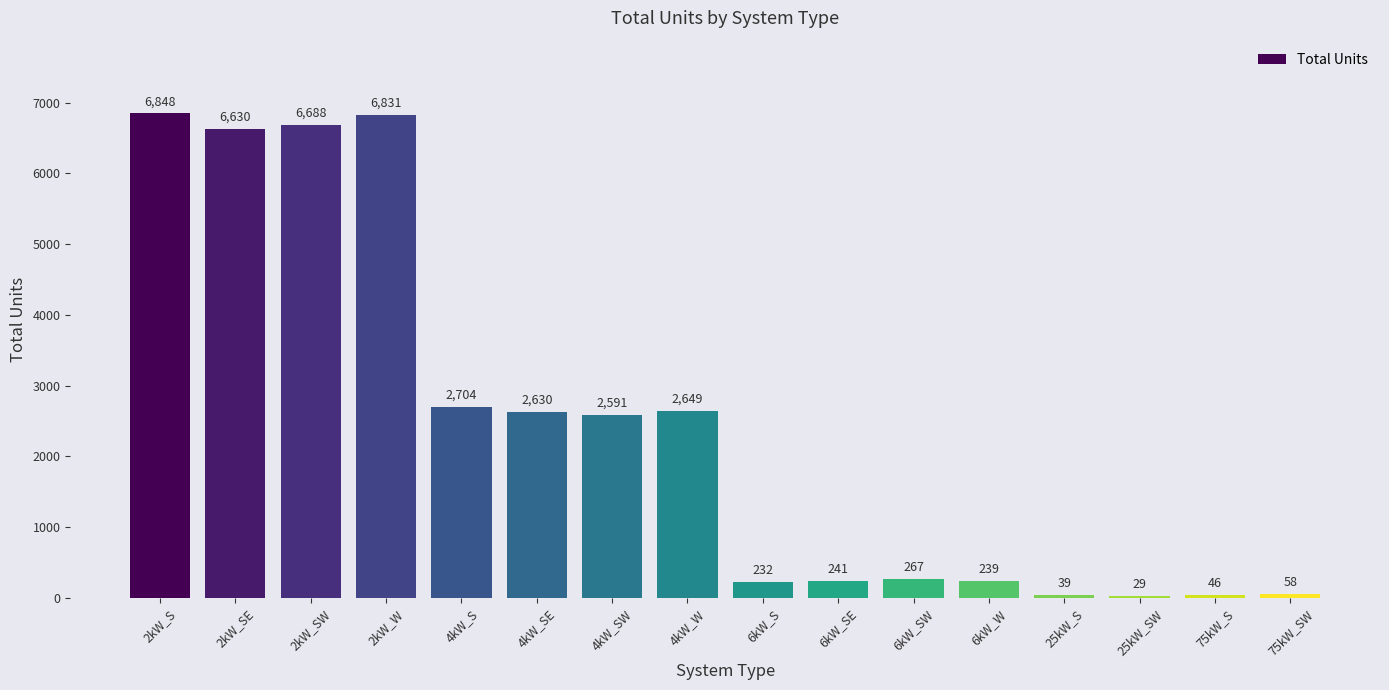

Is it true that the value at 2kW_W is 4767?

False